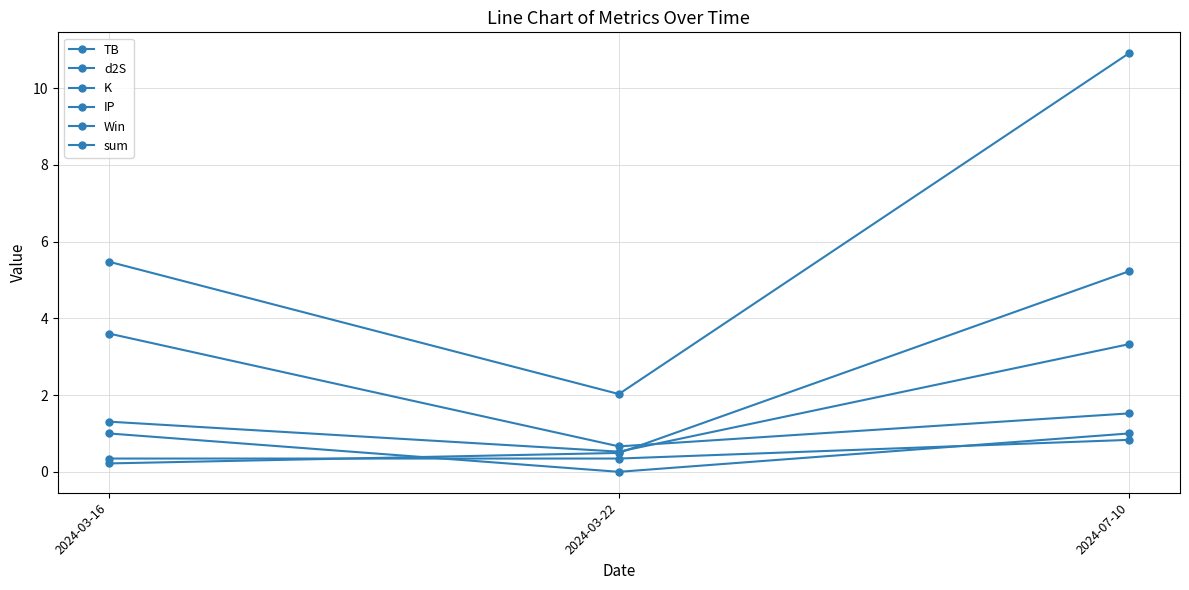

Which category has the lowest value in the Win series?

2024-03-22